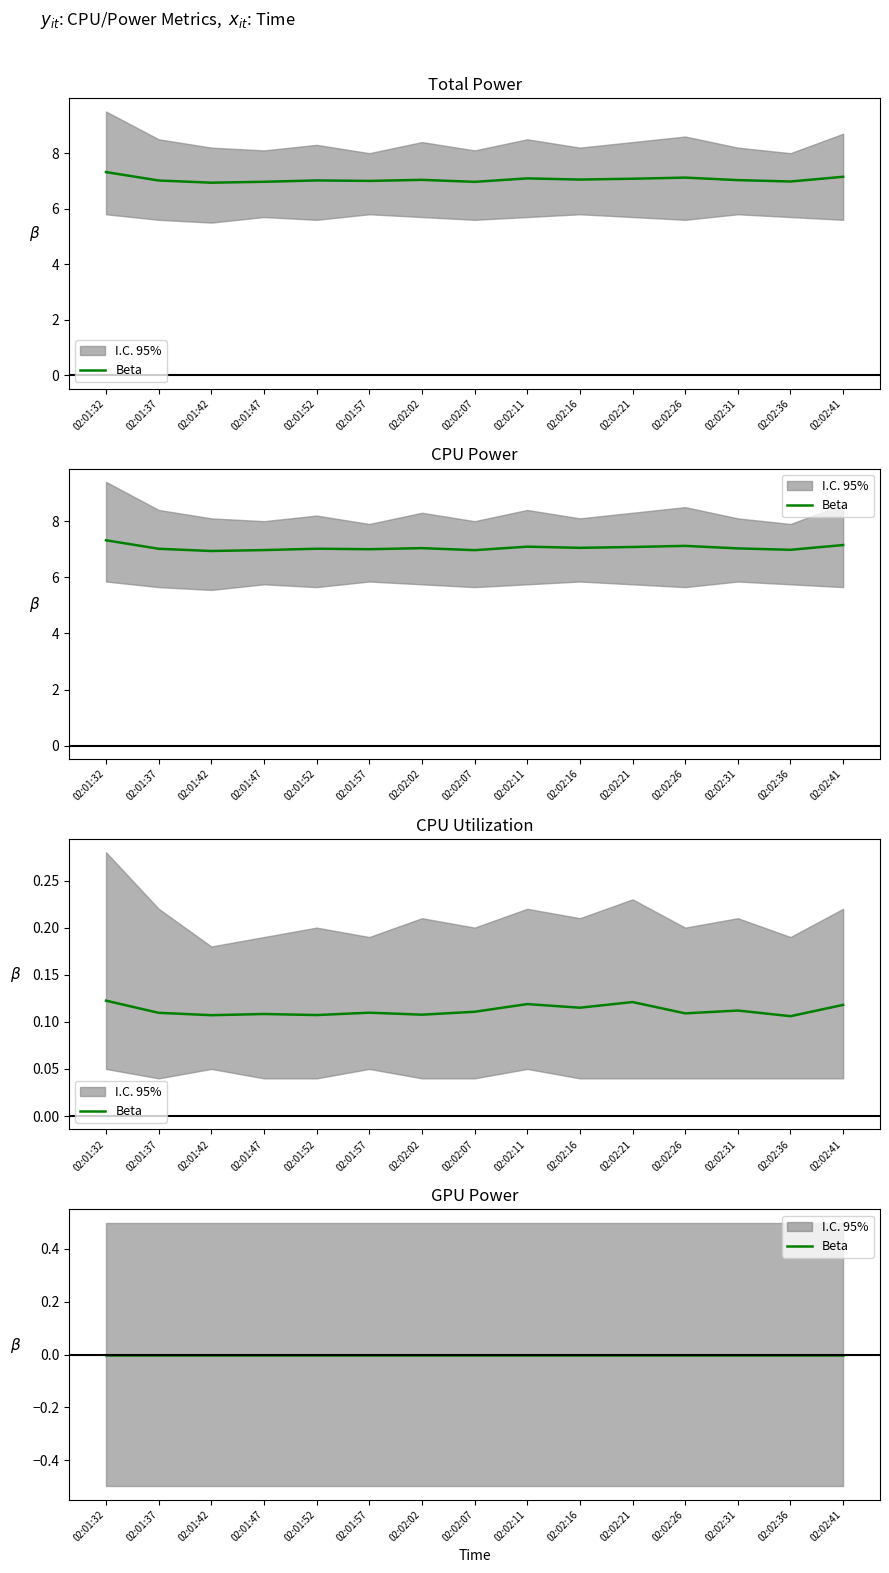

The value of CPU Power at 02:02:36 is 3.1. True or false?

False